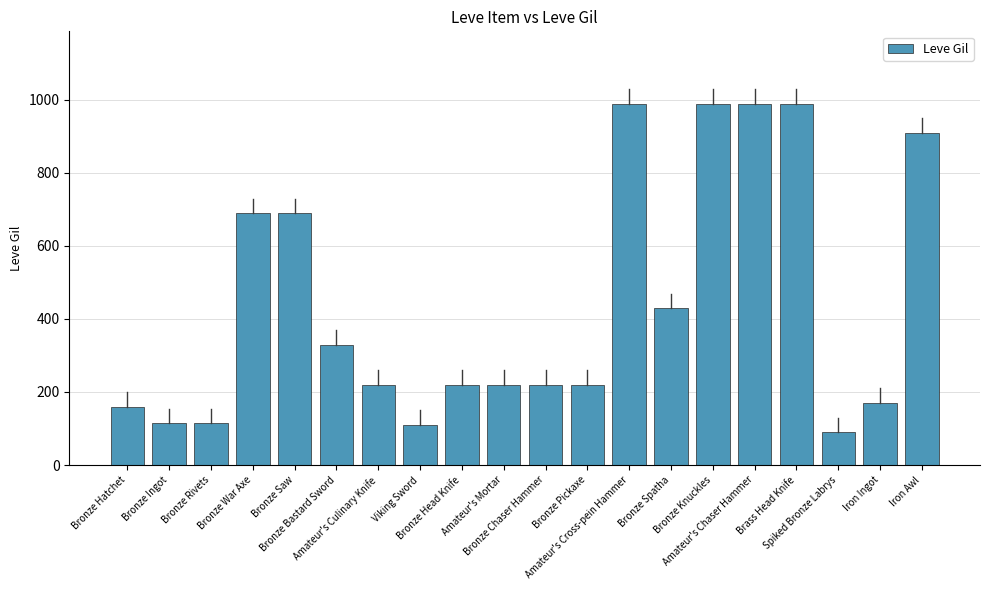

What is the label of the 12th bar from the right?

Bronze Head Knife